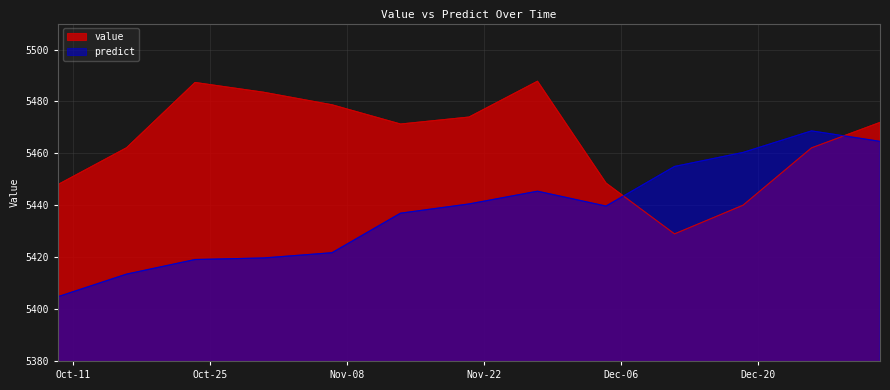

Reading left to right, extract all data points from this chart.

value: 5448.0	5462.1	5487.3	5483.5	5478.7	5471.3	5474.0	5487.8	5448.5	5429.0	5440.0	5462.1	5471.9
predict: 5404.8	5413.5	5419.1	5419.7	5421.7	5436.9	5440.5	5445.4	5439.7	5454.9	5460.3	5468.6	5464.6